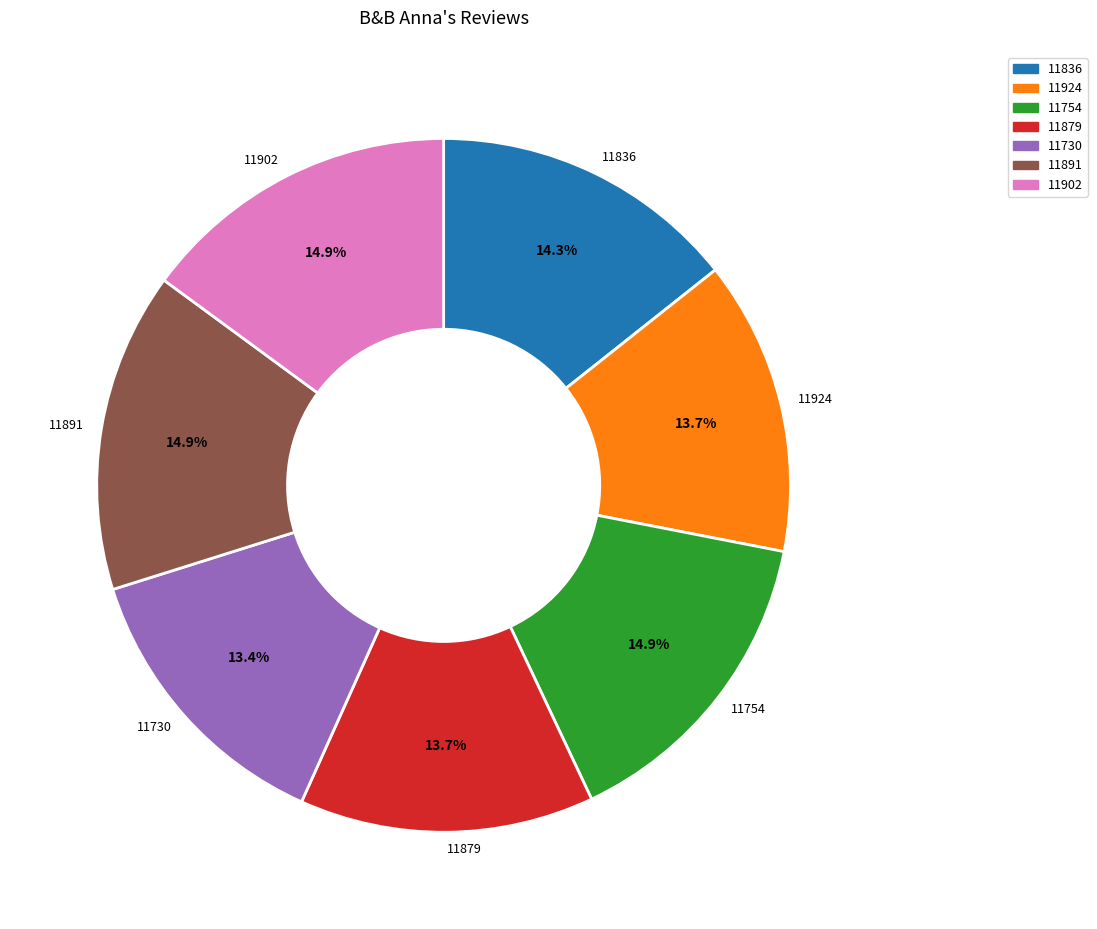

What is the ratio of the value at 11836 to the value at 11730?

1.1